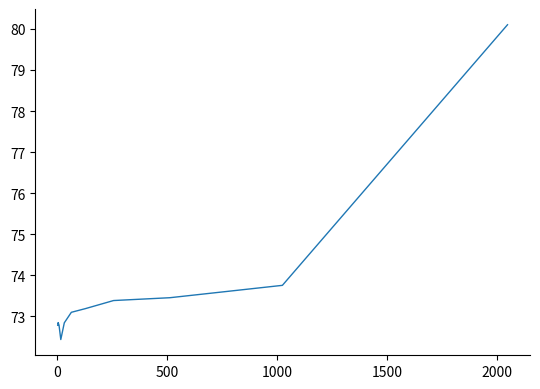

What is the difference between the maximum and minimum values?

7.7